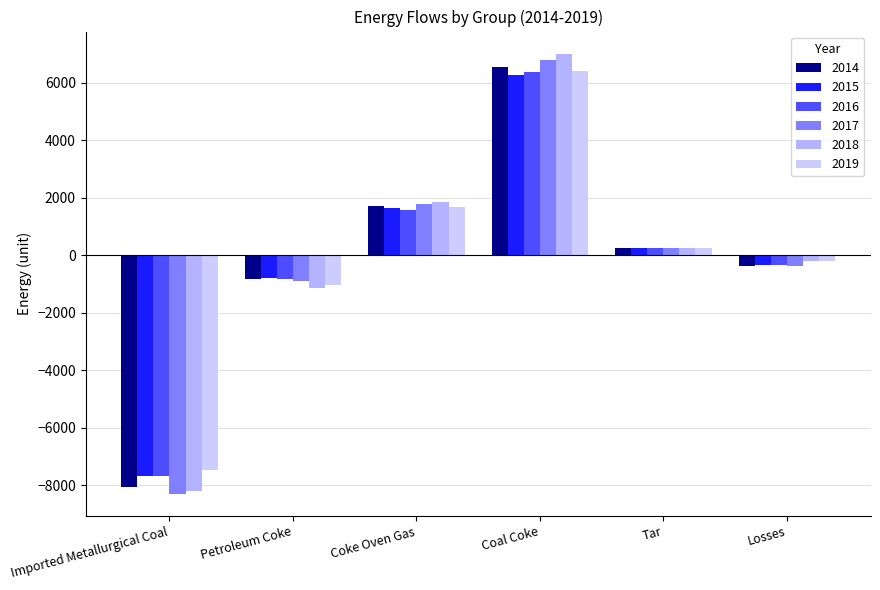

What is the approximate value of 2017 at Tar?

253.0